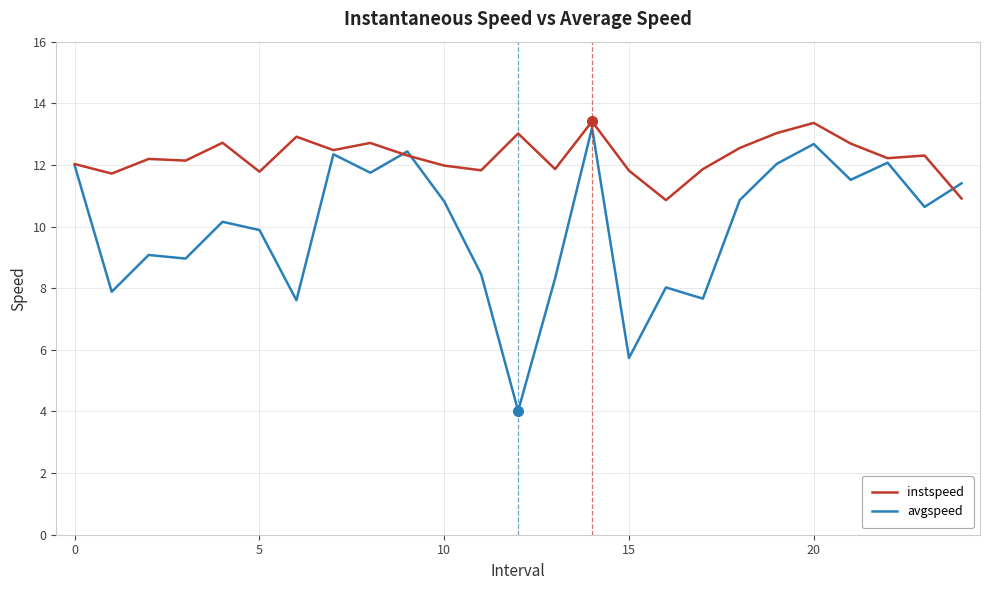

Which series has the largest total across all categories?

instspeed